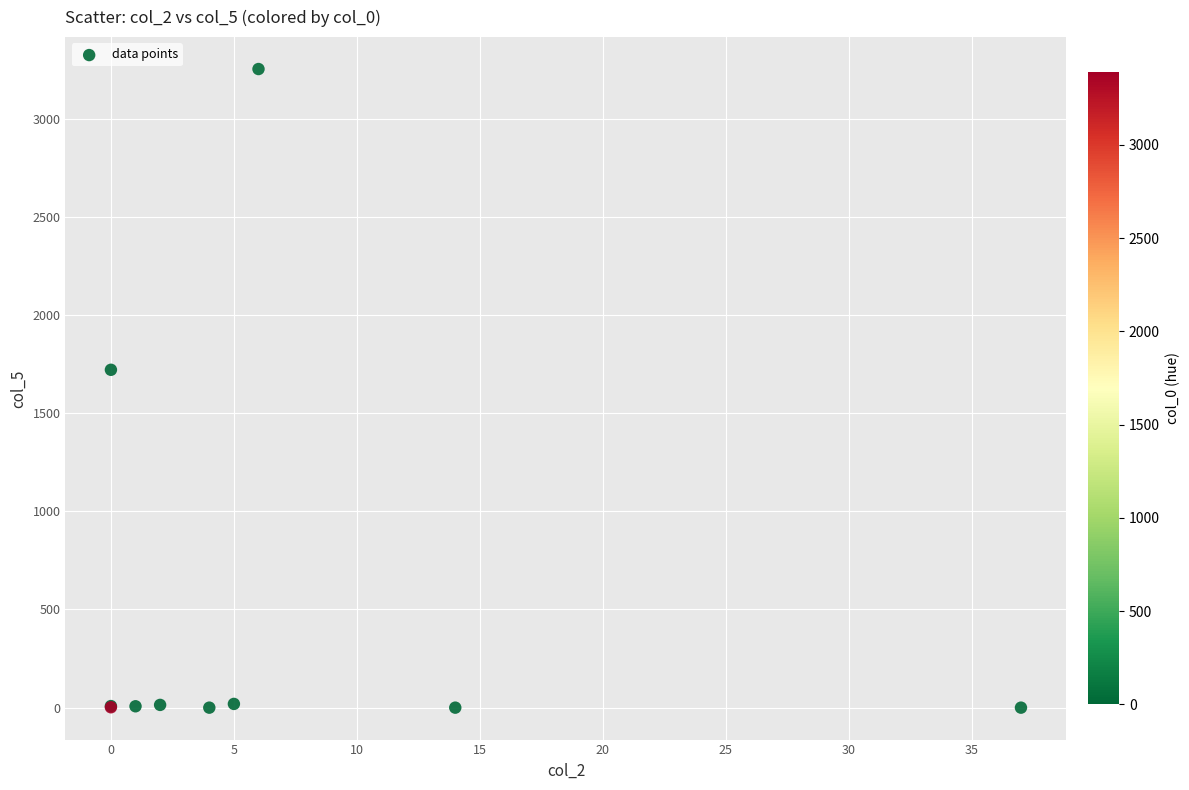

What Y value in the scatter plot is closest to 1626?

1721